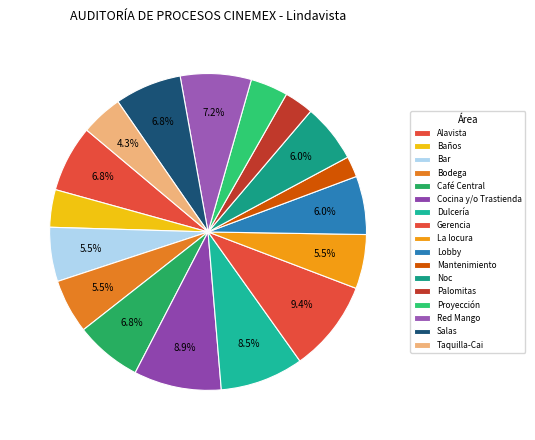

Which category has the biggest portion of the pie?

Gerencia